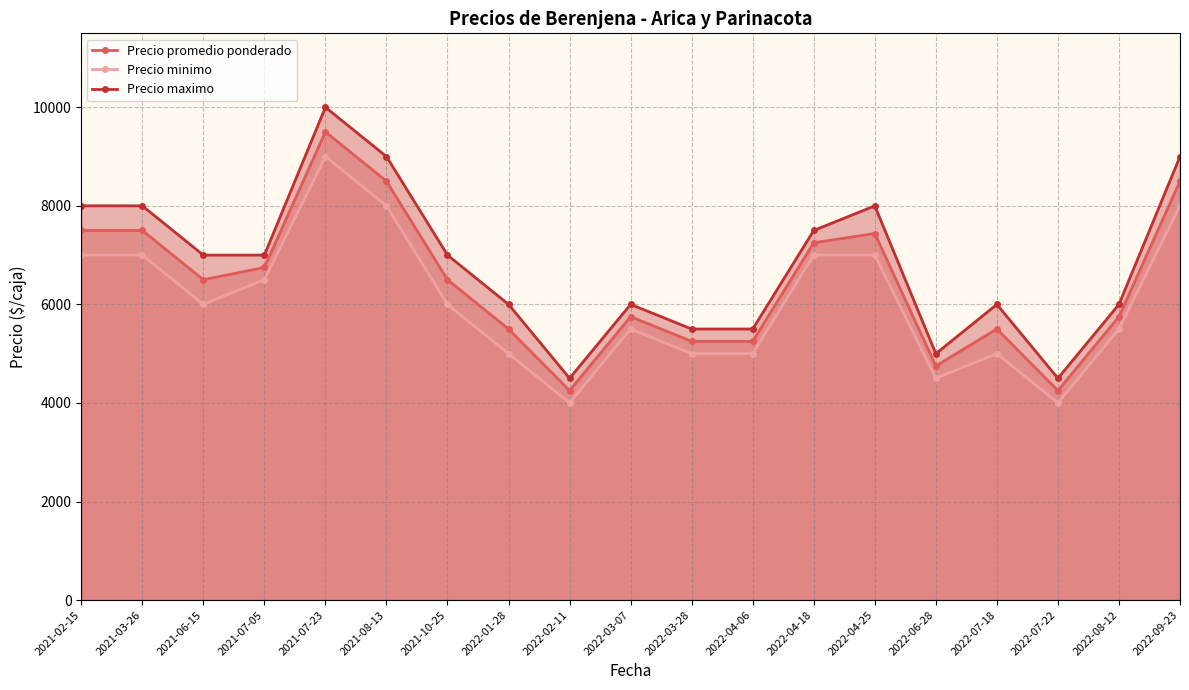

Reading left to right, transcribe all the data shown in this chart.

Precio promedio ponderado: 7500	7500	6500	6750	9500	8500	6500	5500	4250	5750	5250	5250	7250	7438	4750	5500	4250	5750	8500
Precio minimo: 7000	7000	6000	6500	9000	8000	6000	5000	4000	5500	5000	5000	7000	7000	4500	5000	4000	5500	8000
Precio maximo: 8000	8000	7000	7000	10000	9000	7000	6000	4500	6000	5500	5500	7500	8000	5000	6000	4500	6000	9000